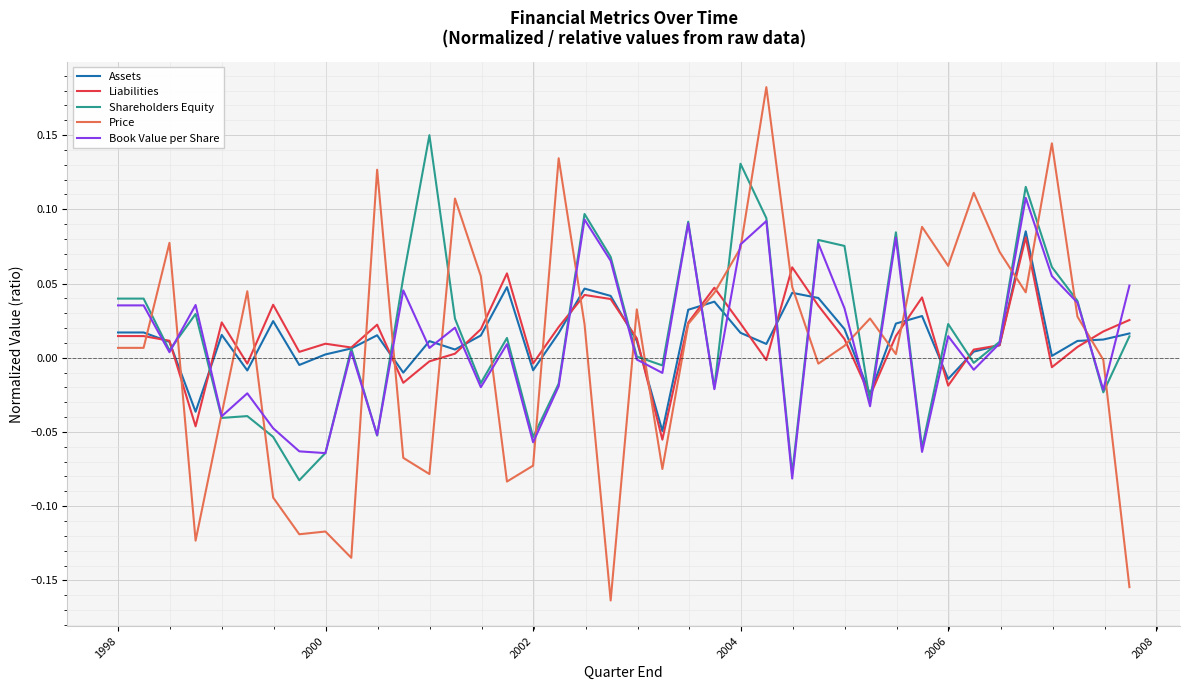

After their last crossing, which series has the higher values: Price or Assets?

Assets